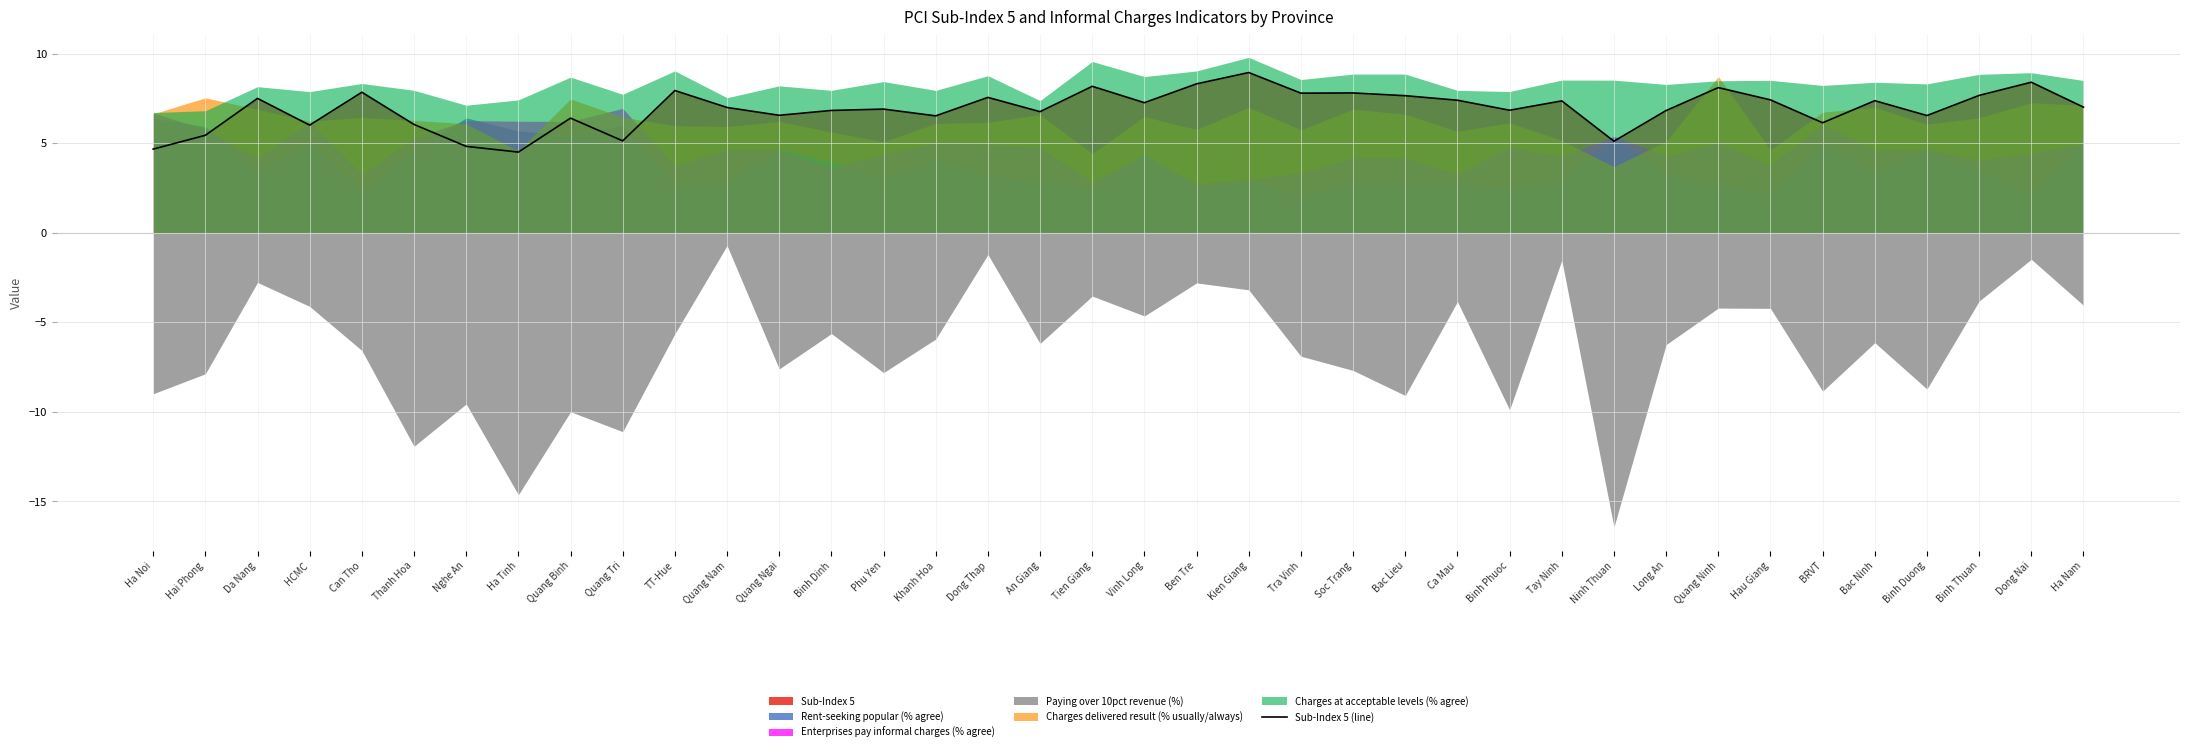

List the labels in order of value, smallest first.

Ha Tinh, Ha Noi, Nghe An, Ninh Thuan, Quang Tri, Hai Phong, HCMC, Thanh Hoa, BRVT, Quang Binh, Khanh Hoa, Binh Duong, Quang Ngai, An Giang, Long An, Binh Dinh, Binh Phuoc, Phu Yen, Quang Nam, Ha Nam, Vinh Long, Tay Ninh, Bac Ninh, Ca Mau, Hau Giang, Da Nang, Dong Thap, Bac Lieu, Binh Thuan, Tra Vinh, Soc Trang, Can Tho, TT-Hue, Quang Ninh, Tien Giang, Ben Tre, Dong Nai, Kien Giang